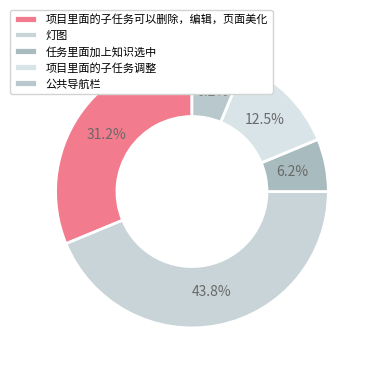

To the nearest percent, what is the difference between the largest and smallest slice percentages?

38%